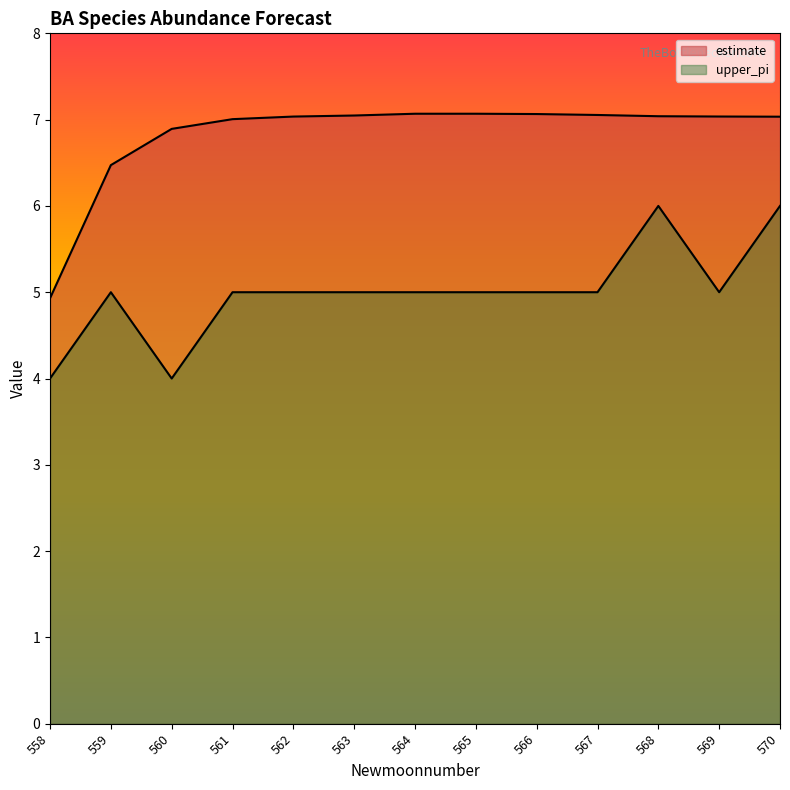

Where is the first local minimum for upper_pi?

560